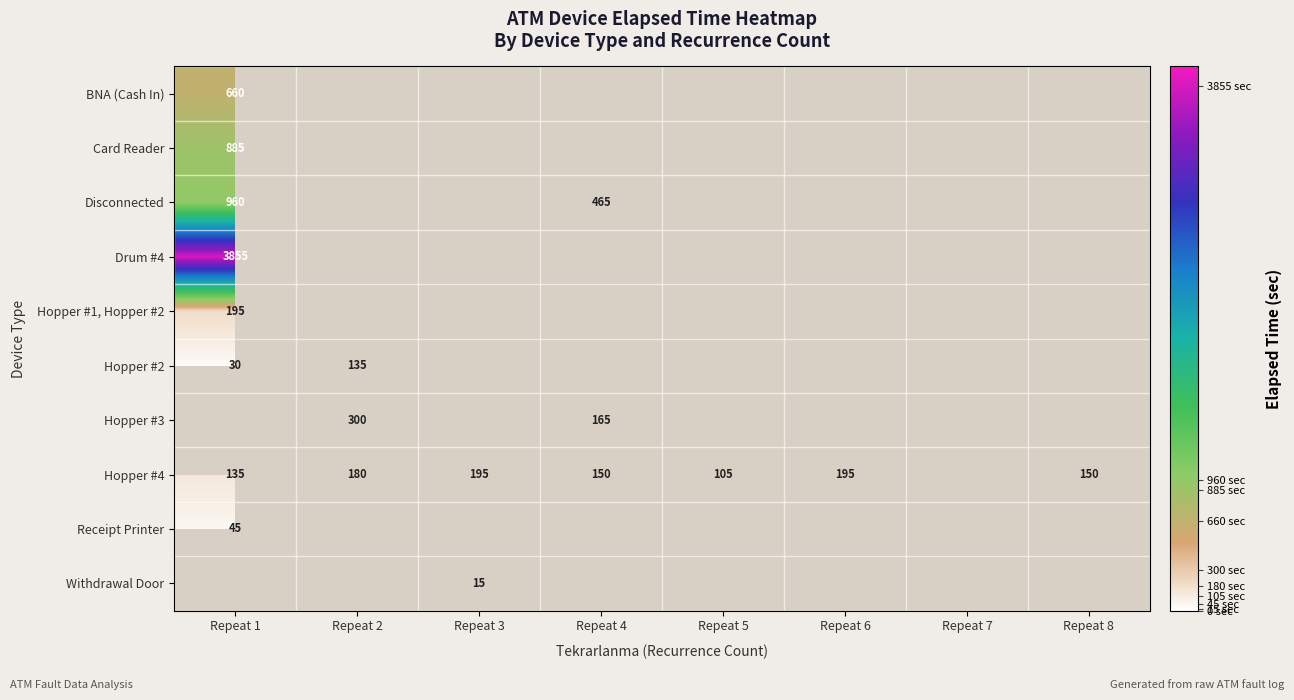

The value of Hopper #4 at Repeat 4 is 62. True or false?

False